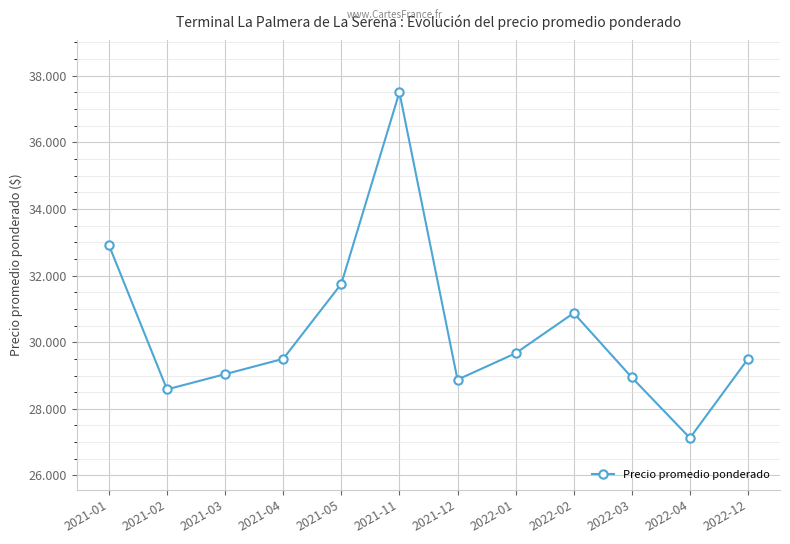

Is this an area chart (filled region under the line)?

No